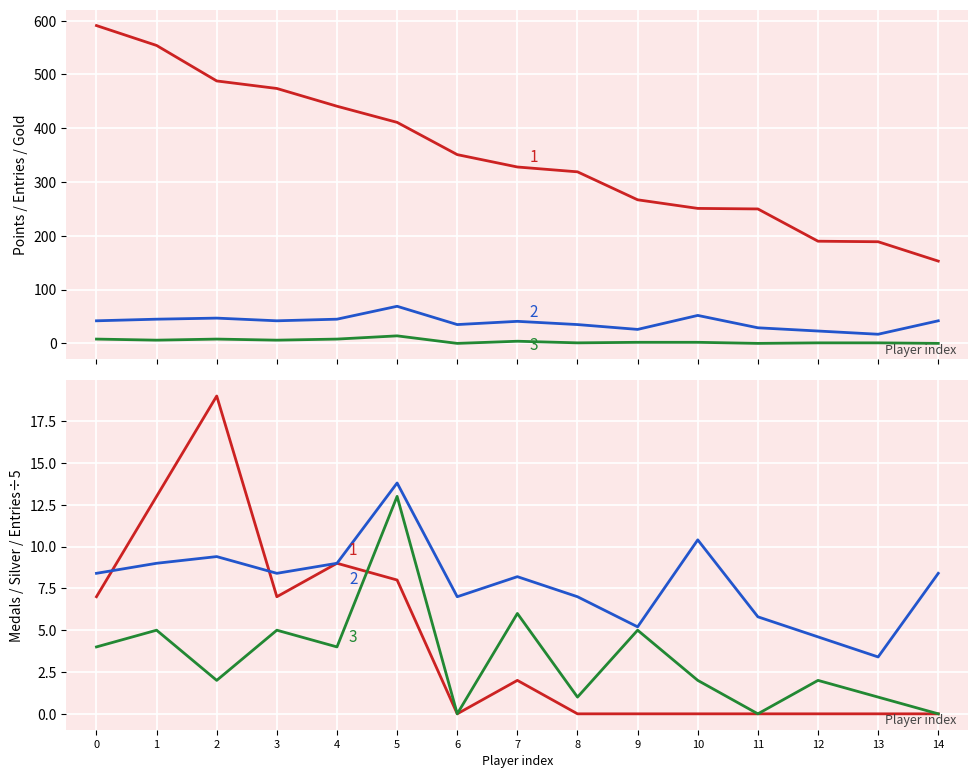

Where is the first local minimum for Entries?

3